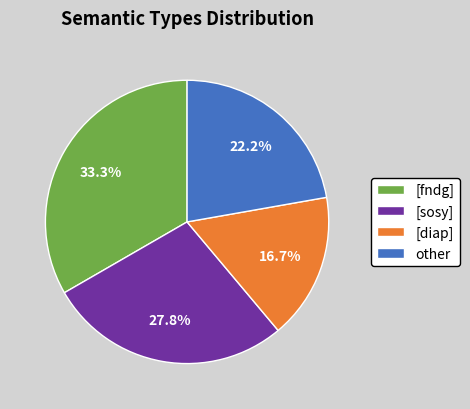

What is the total percentage of [fndg] and [diap]?

50.0%